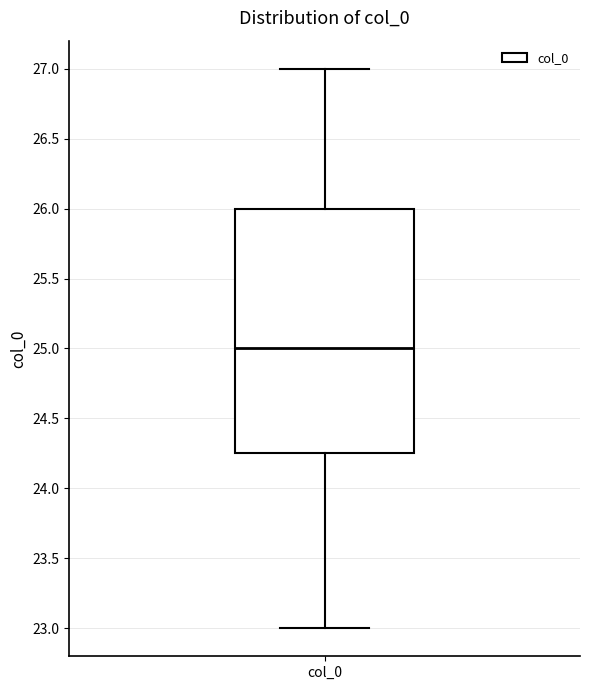

Transcribe this box plot: give where the median line is, the range the box spans, and where the two whiskers end, as read against the y-axis. The values are not printed on the chart, so give them approximately, as read against the axis.

median 25.00, box 24.25 to 26.00, whiskers 23.00 to 27.00